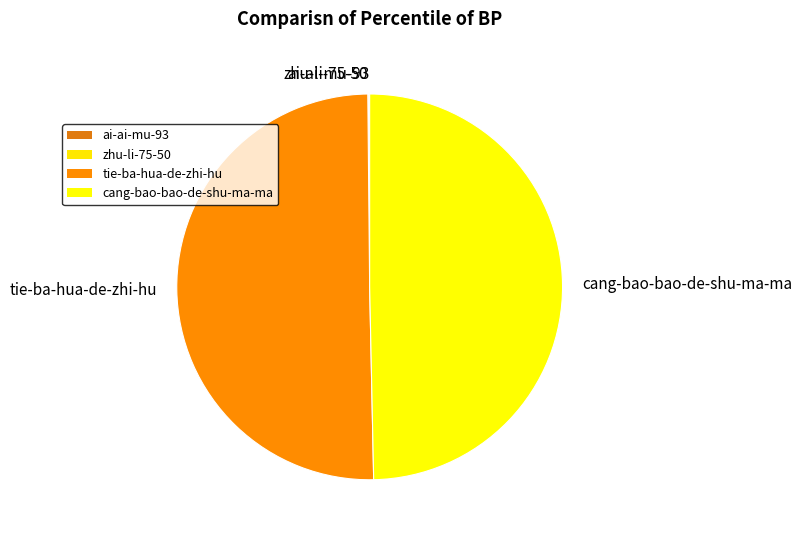

Which slice represents more than half of the pie?

tie-ba-hua-de-zhi-hu